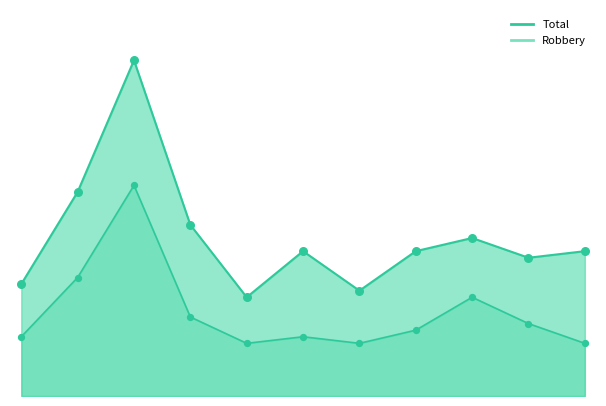

What is the total value across all series at 2016?

62